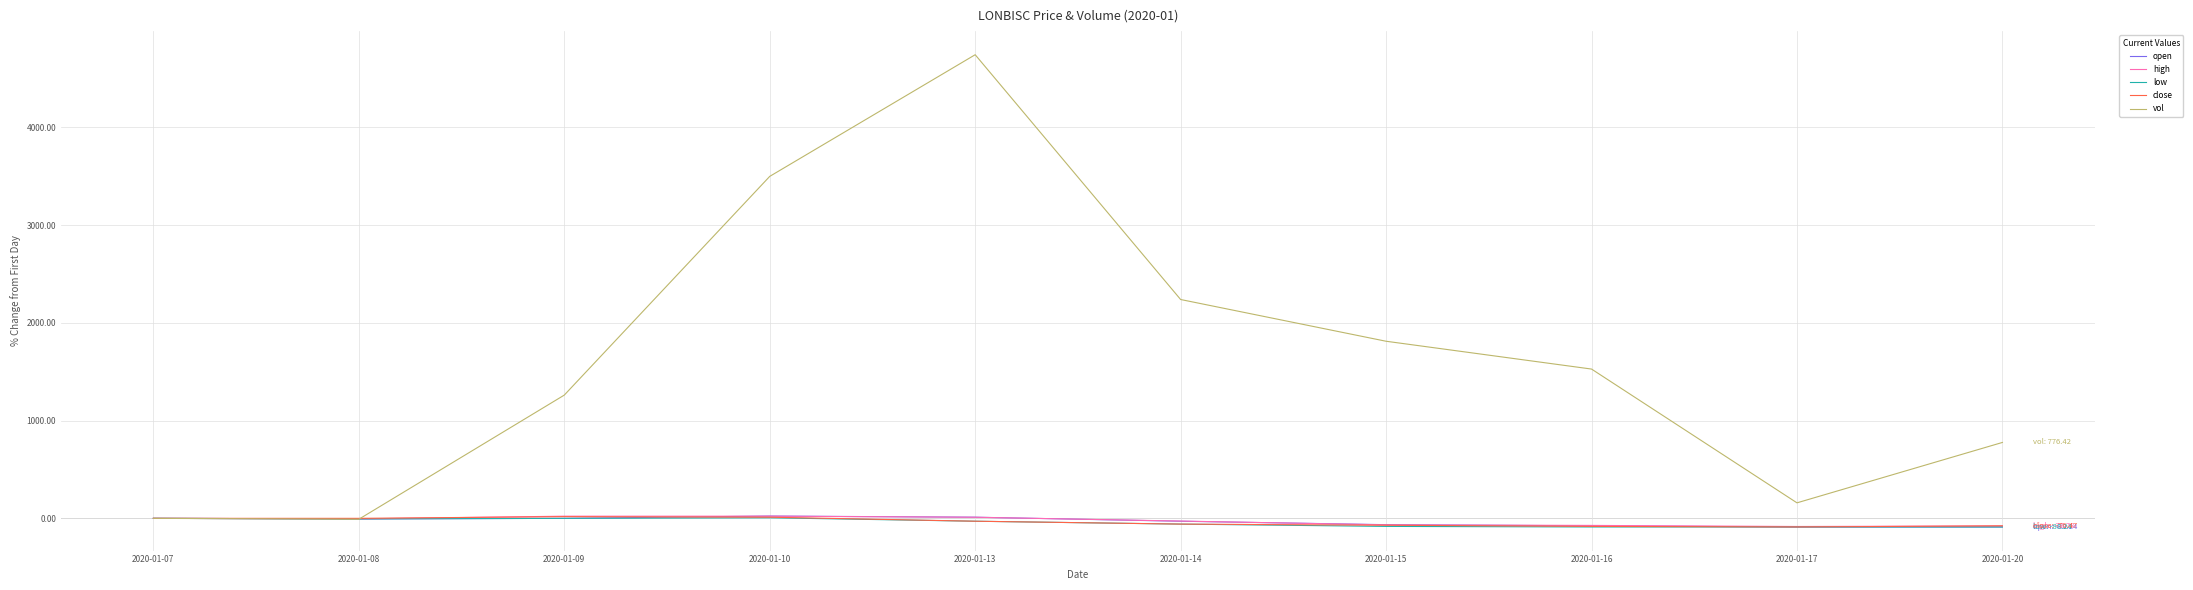

Is it true that open equals 0.0 at 2020-01-09?

True